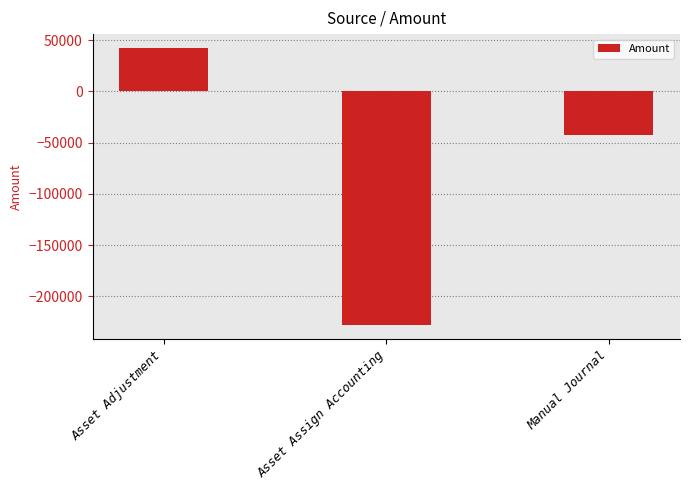

What is the label of the 1st bar from the left?

Asset Adjustment